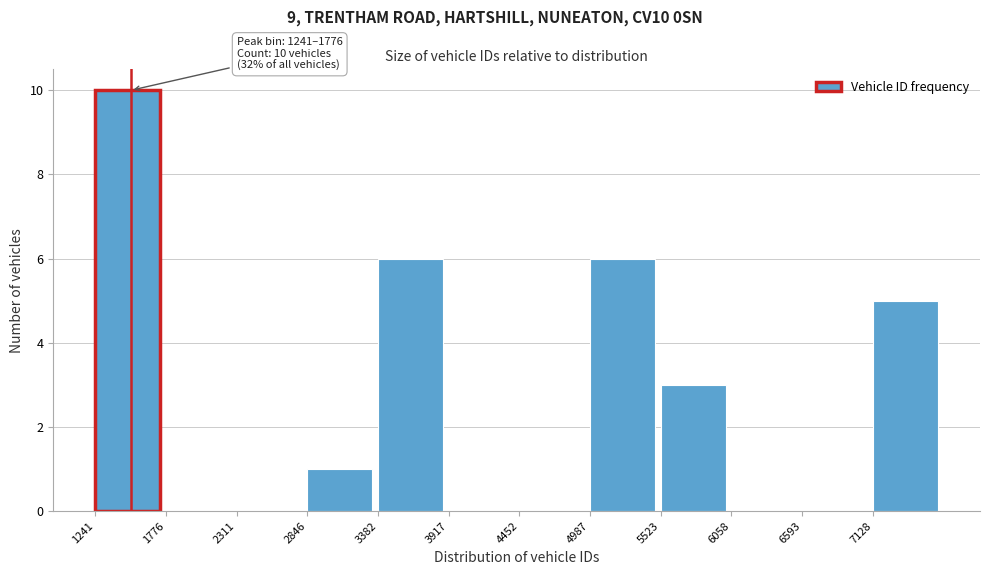

Which range on the x-axis has the tallest bar?

1200 to 1800